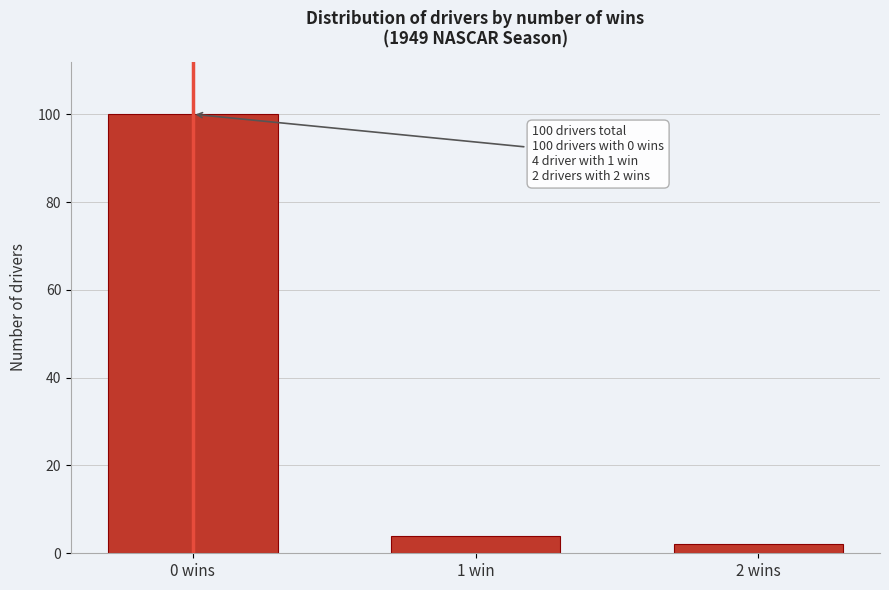

Reading left to right, what are all the values shown in this chart?

100	4	2